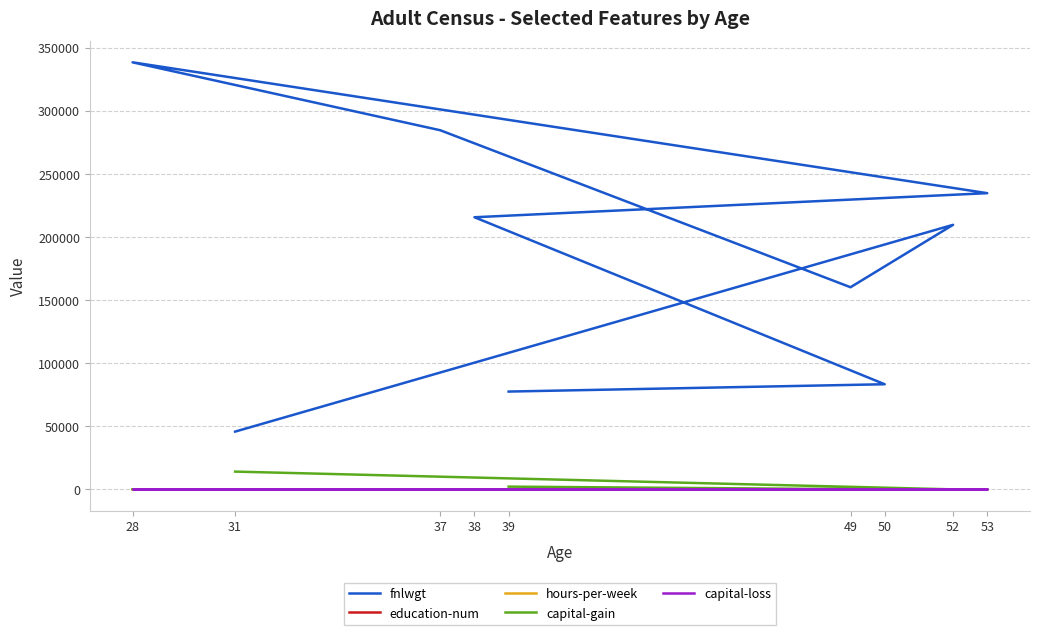

Which series has the largest range (max minus min)?

fnlwgt